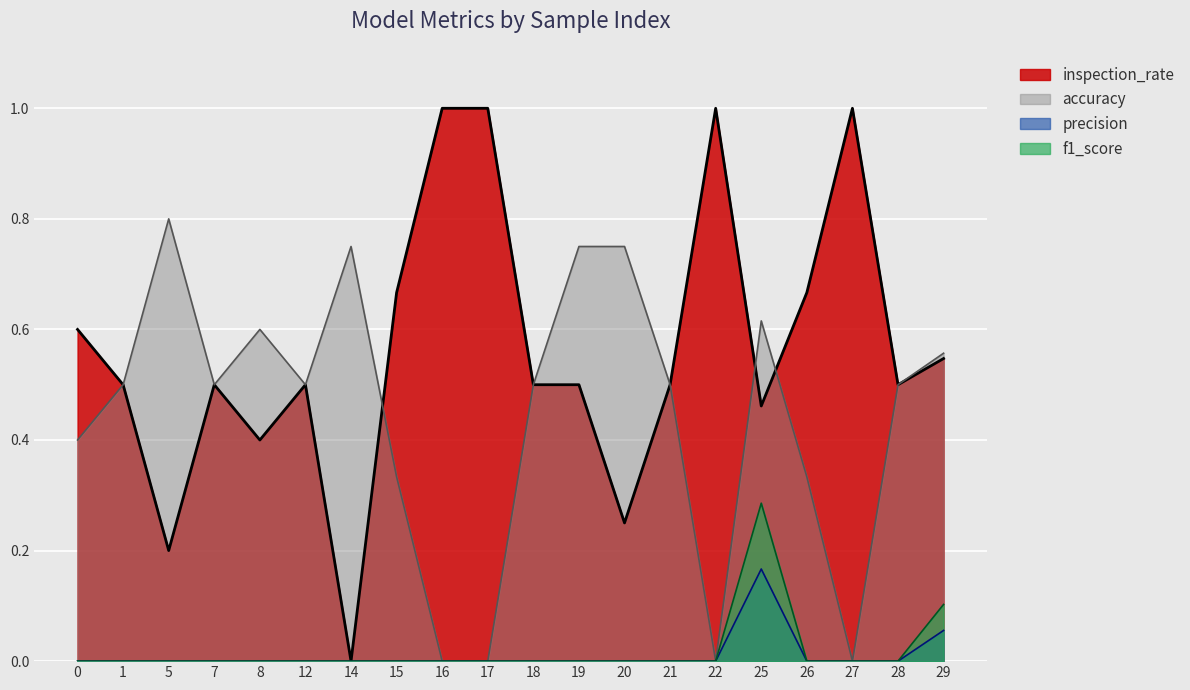

Is it true that accuracy equals 0.8 at 20?

True